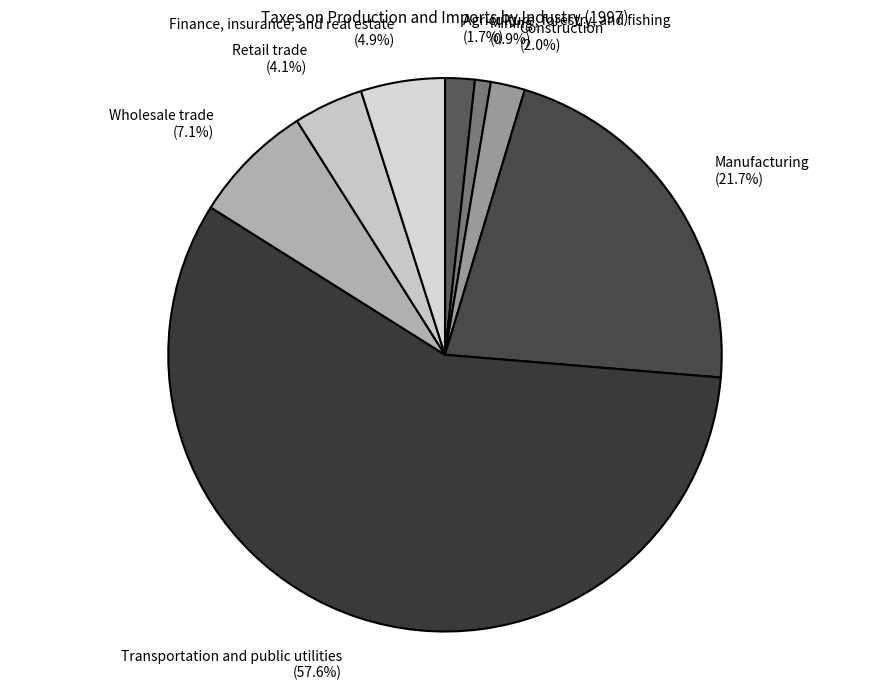

Is it true that Wholesale trade is 7% of the pie?

True